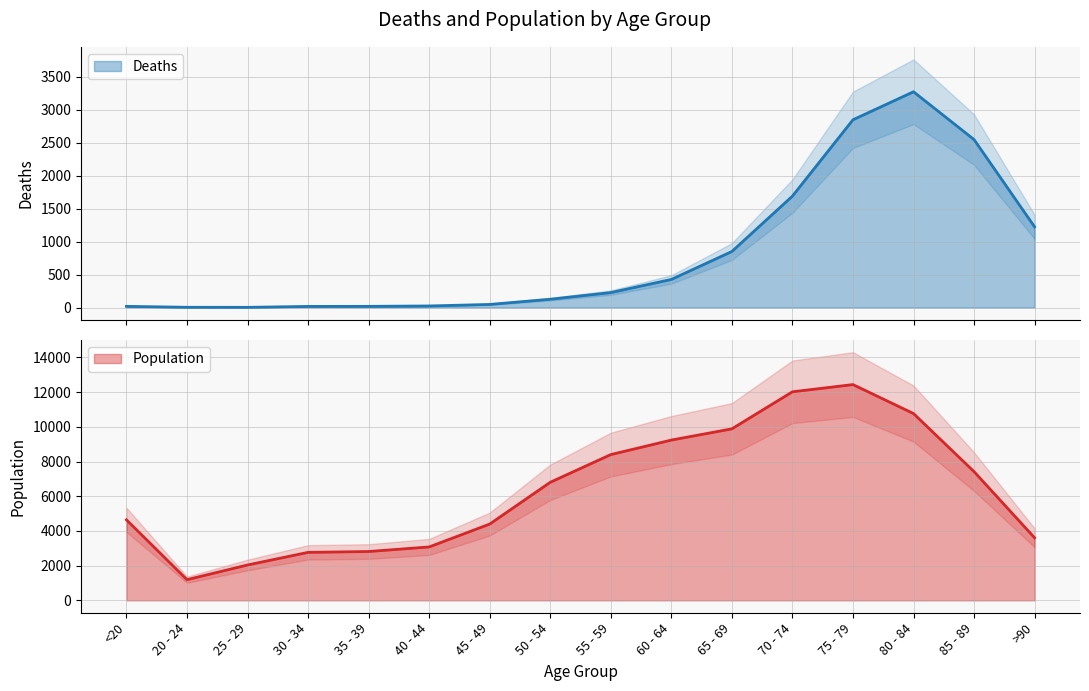

Which has a higher value, 30 - 34 or 45 - 49?

45 - 49